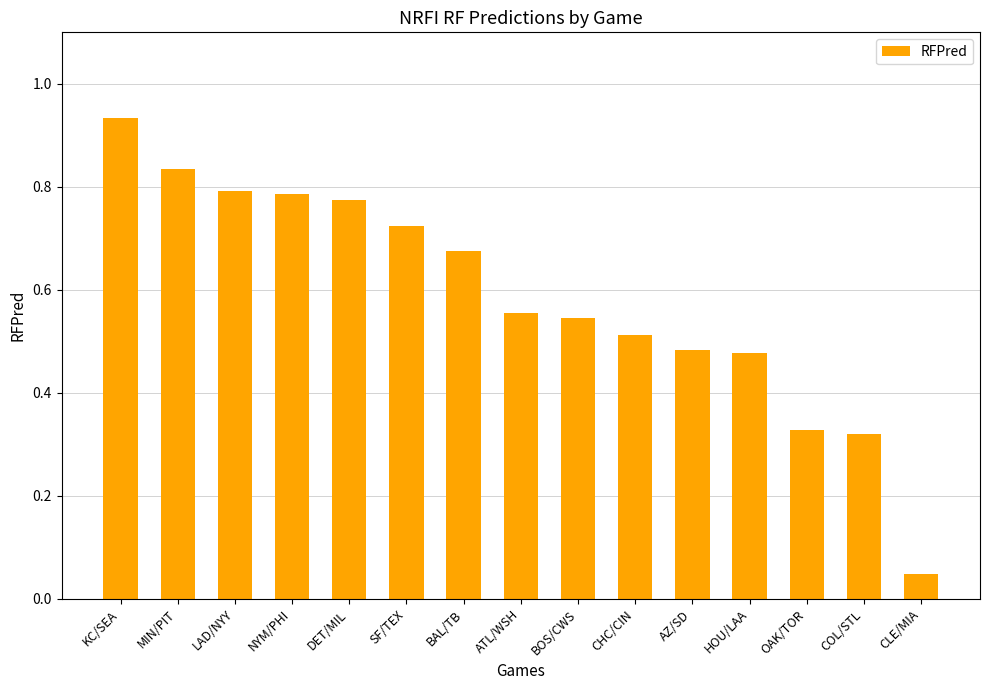

What is the sum of the values at BOS/CWS and MIN/PIT?

1.4